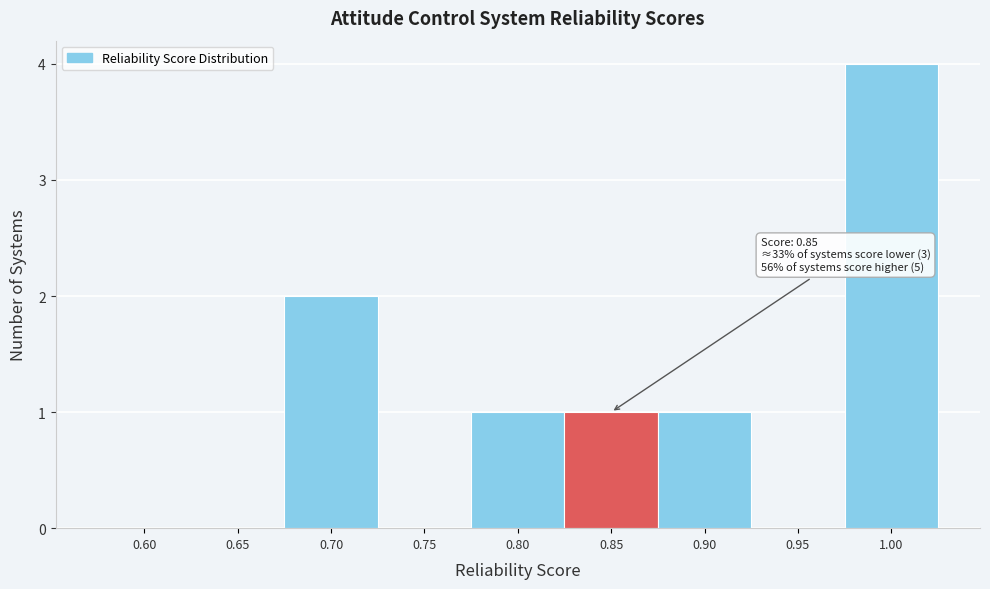

Reading right to left, what are all the values shown in this chart?

1.00=4	0.95=0	0.90=1	0.85=1	0.80=1	0.75=0	0.70=2	0.65=0	0.60=0